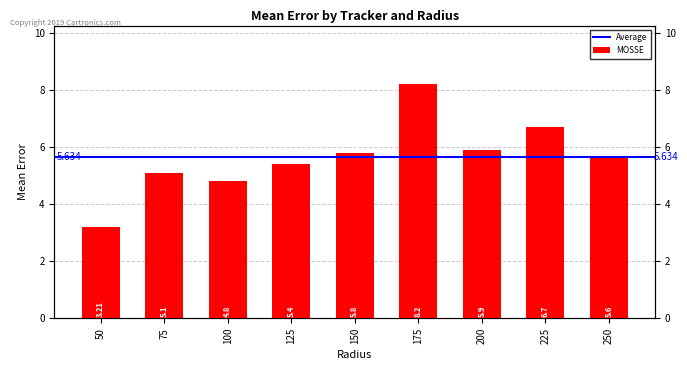

Reading left to right, transcribe all the data shown in this chart.

50=3.2	75=5.1	100=4.8	125=5.4	150=5.8	175=8.2	200=5.9	225=6.7	250=5.6